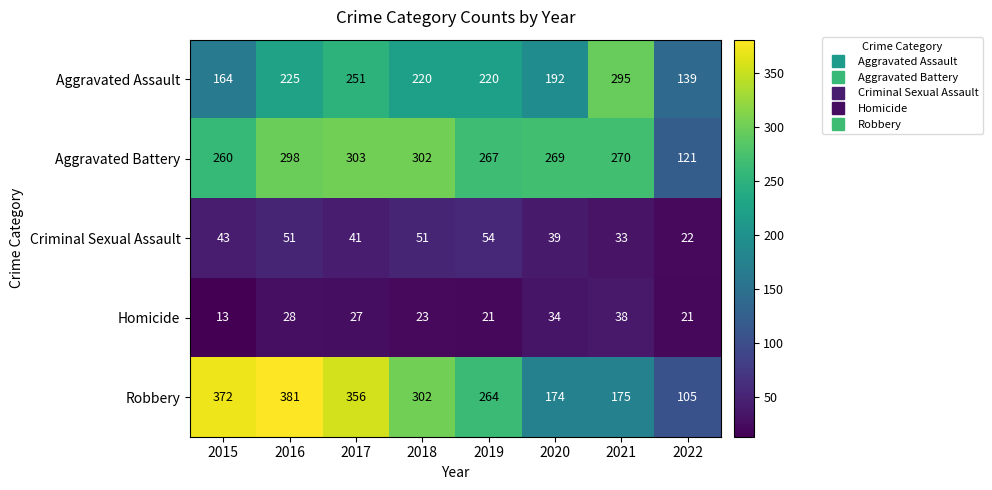

At which label does Criminal Sexual Assault reach its peak?

2019